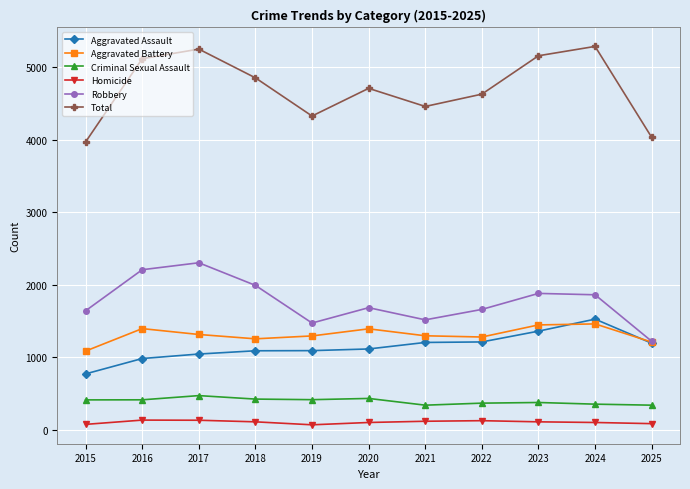

Where is Robbery nearest to the value 1760?

2020